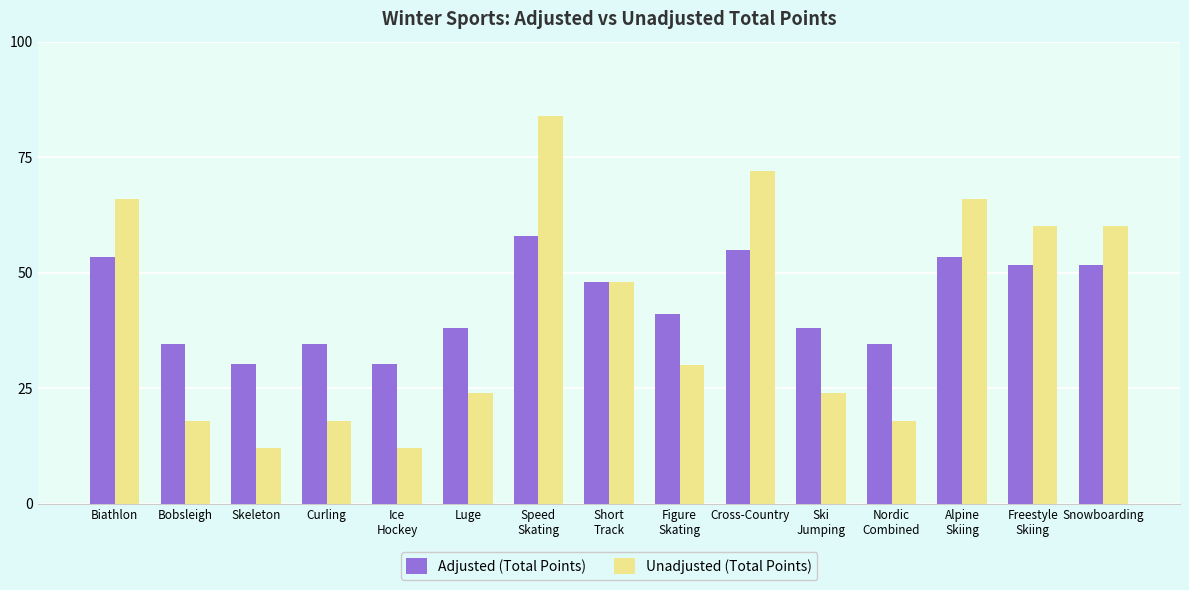

Which series changed the most between Curling and Cross-Country?

Unadjusted (Total Points)